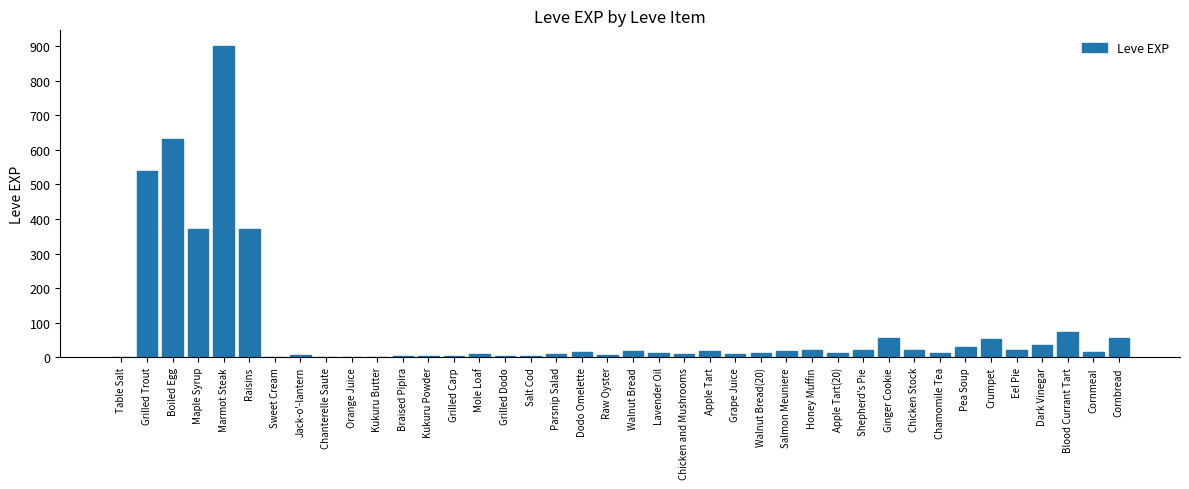

How many categories are shown in the chart?

40